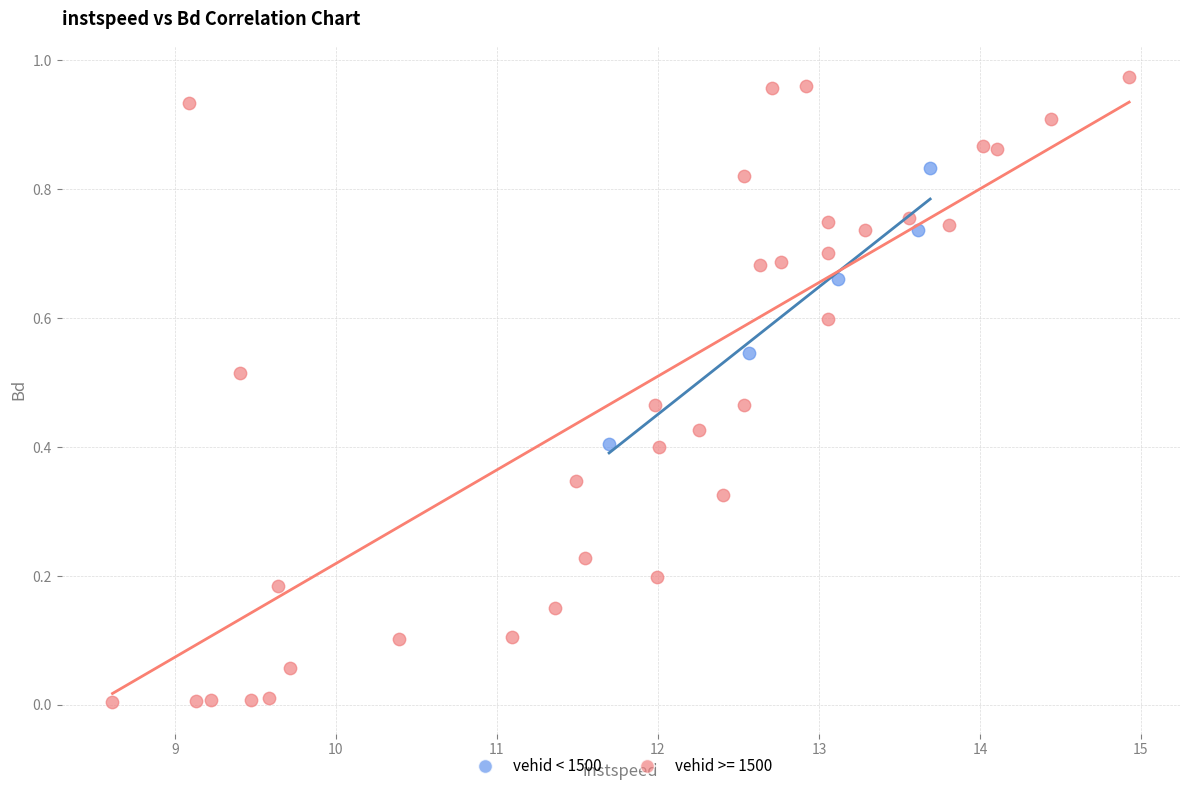

Which series contains the highest Y value?

vehid >= 1500